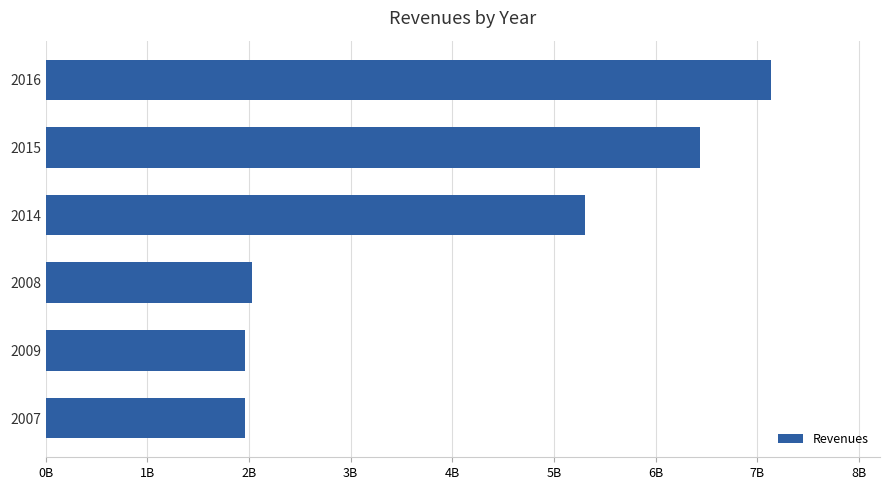

Does the chart contain any negative values?

No